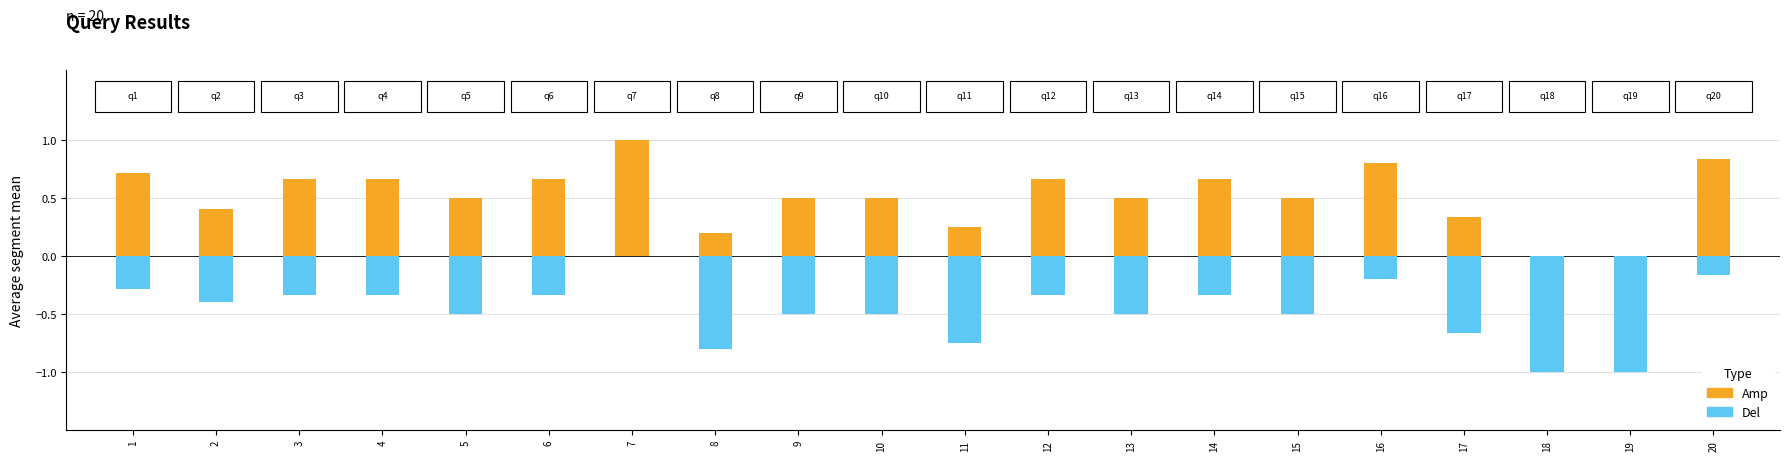

What is the average value of the Amp series?

0.5